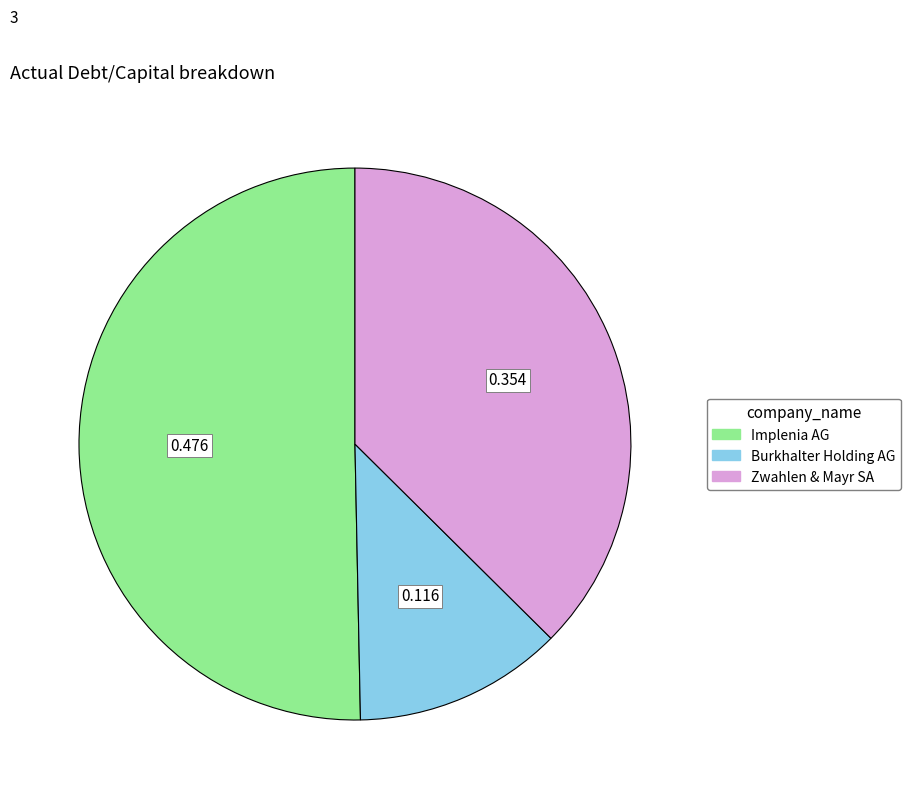

Which category has the smallest portion of the pie?

Burkhalter Holding AG